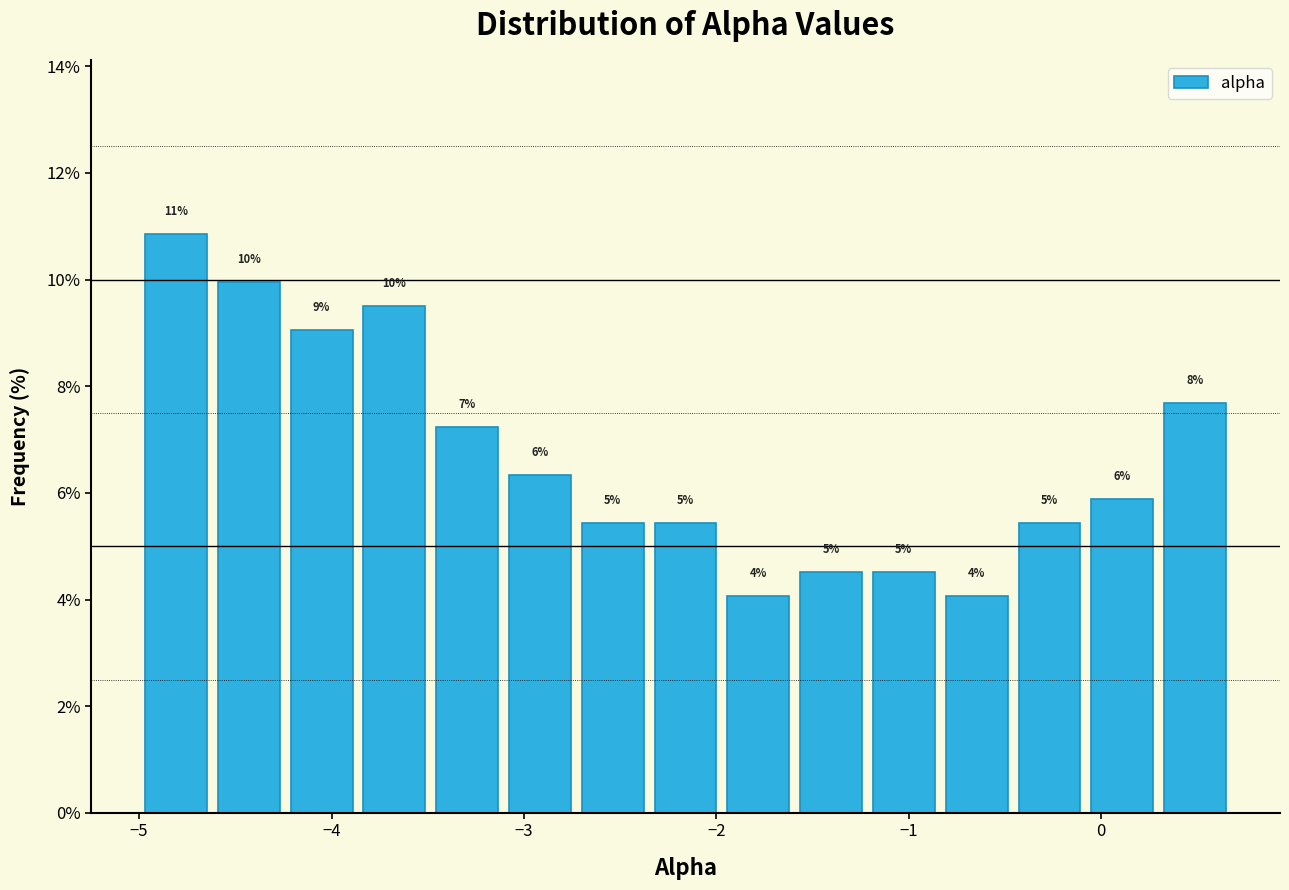

Around what value on the x-axis is the tallest bar? Give the approximate position of its centre, as read against the axis.

-4.8